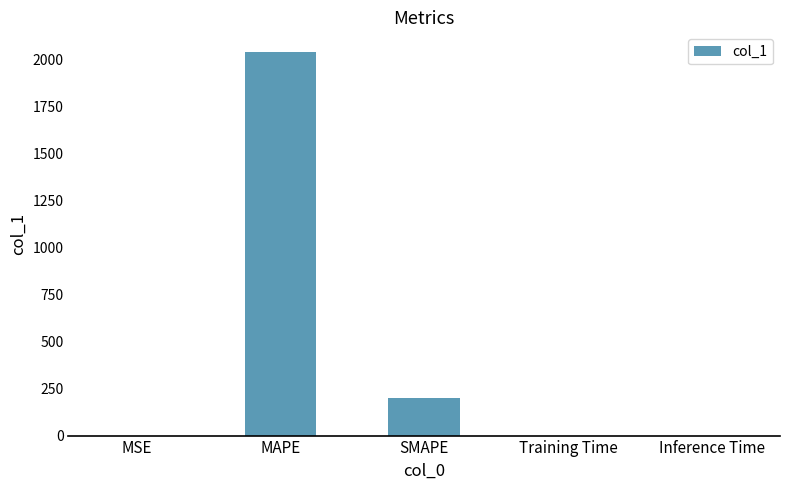

The value at SMAPE is 74.2. True or false?

False